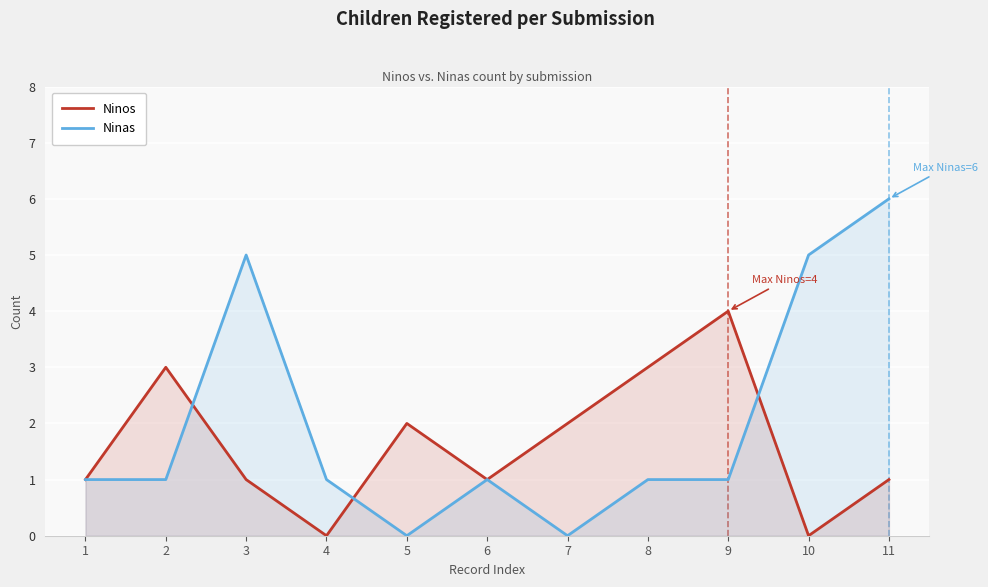

Is it true that Ninas equals 4 at 5?

False